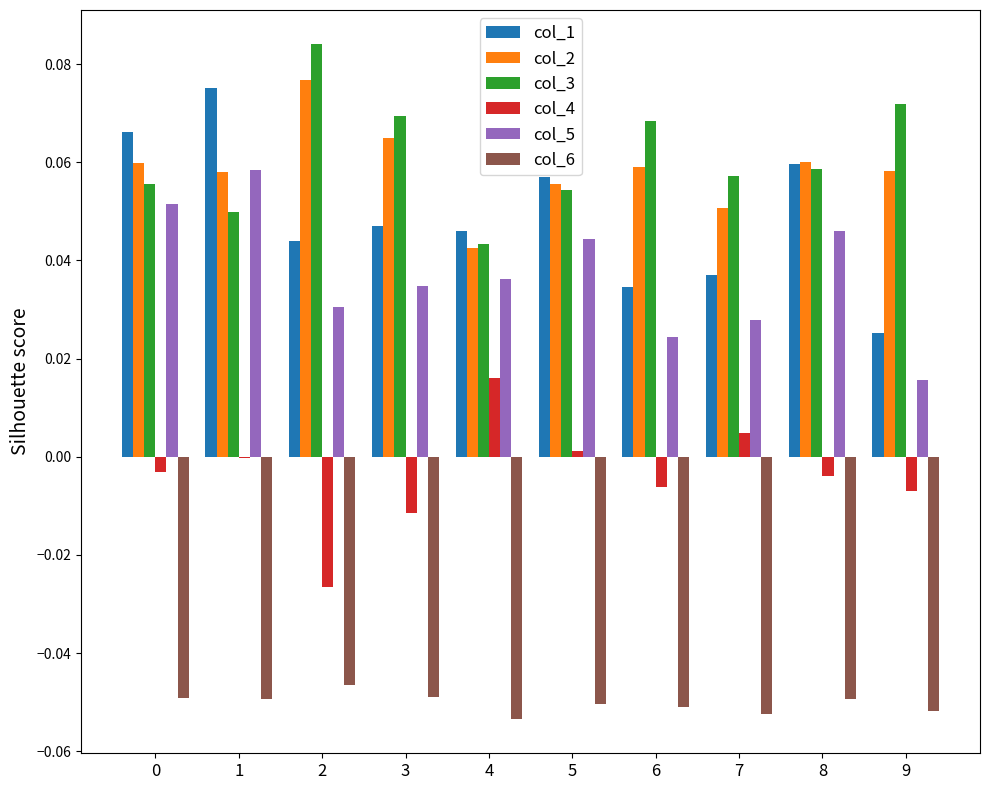

Where is col_3 nearest to the value 0?

4